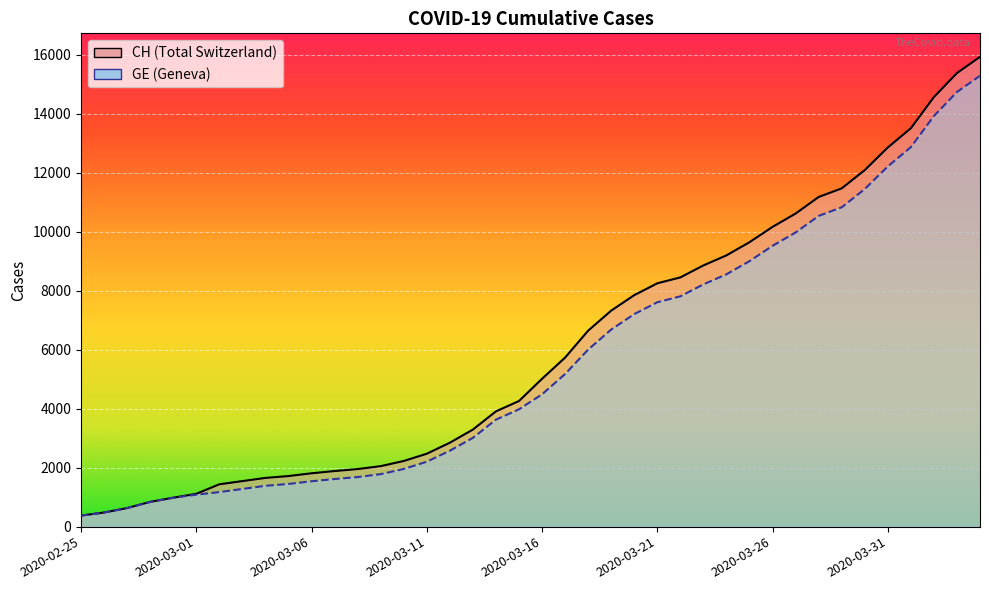

What is the smallest value displayed?

375